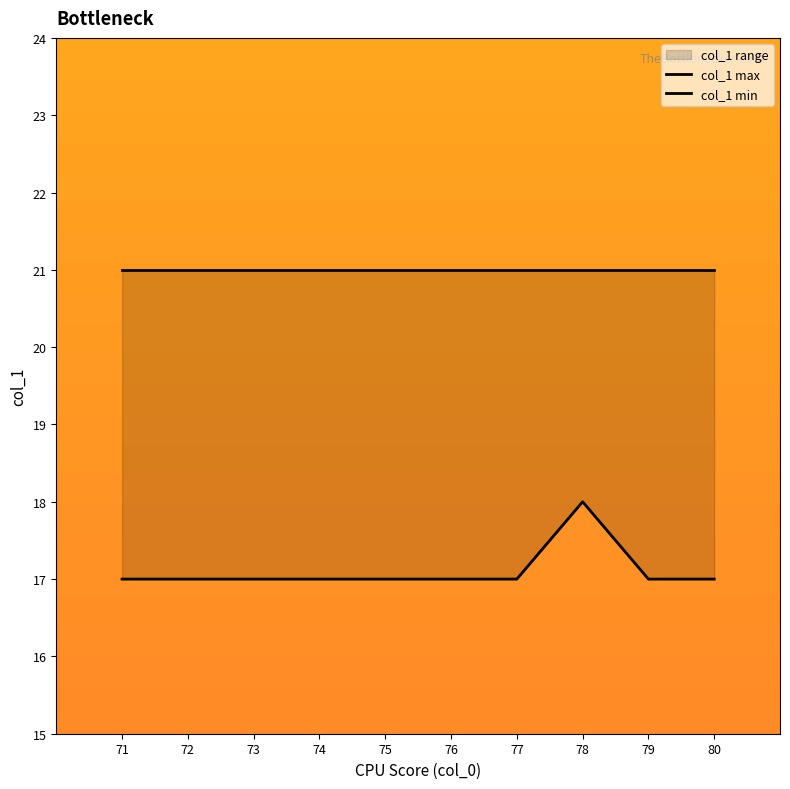

What is the maximum value shown in the chart?

21